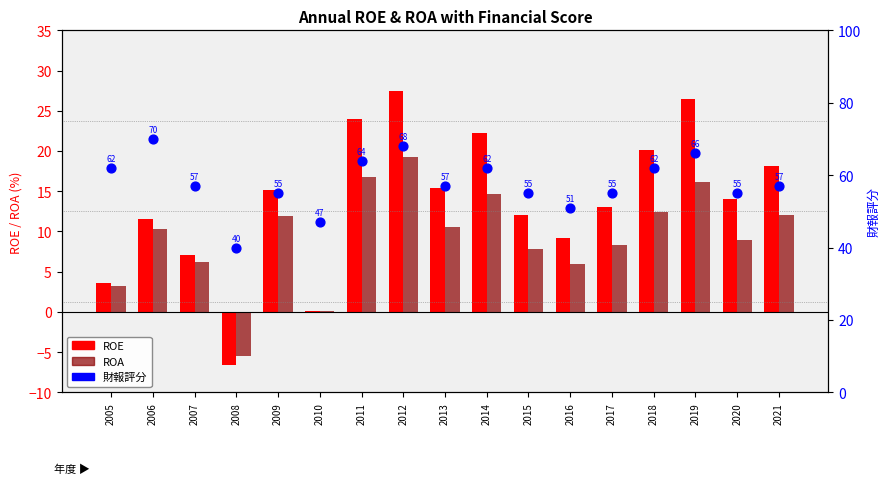

Is the value of ROA at 2008 greater than the value of 財報評分 at 2015?

No